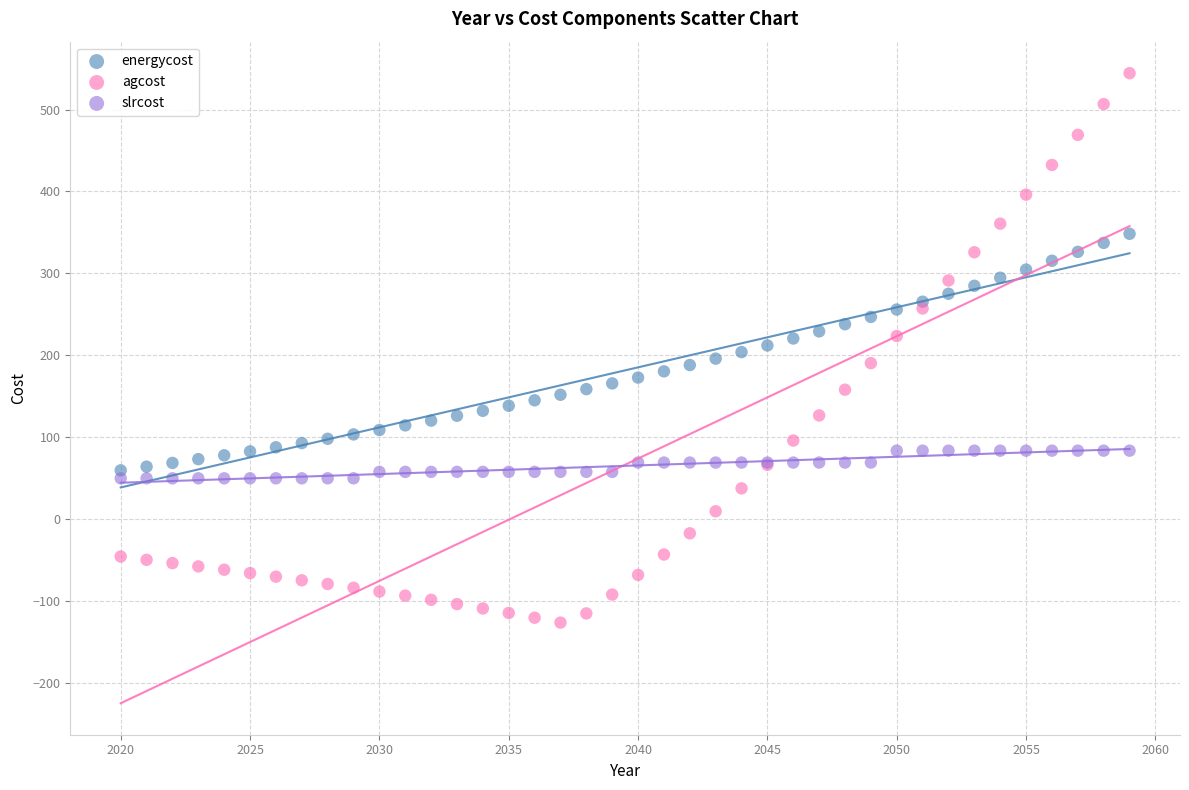

Which series reaches the minimum Y coordinate?

agcost